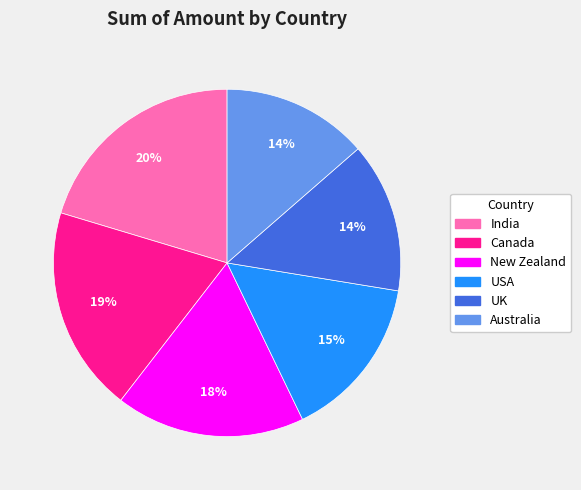

Is there any slice that represents more than half of the pie?

No